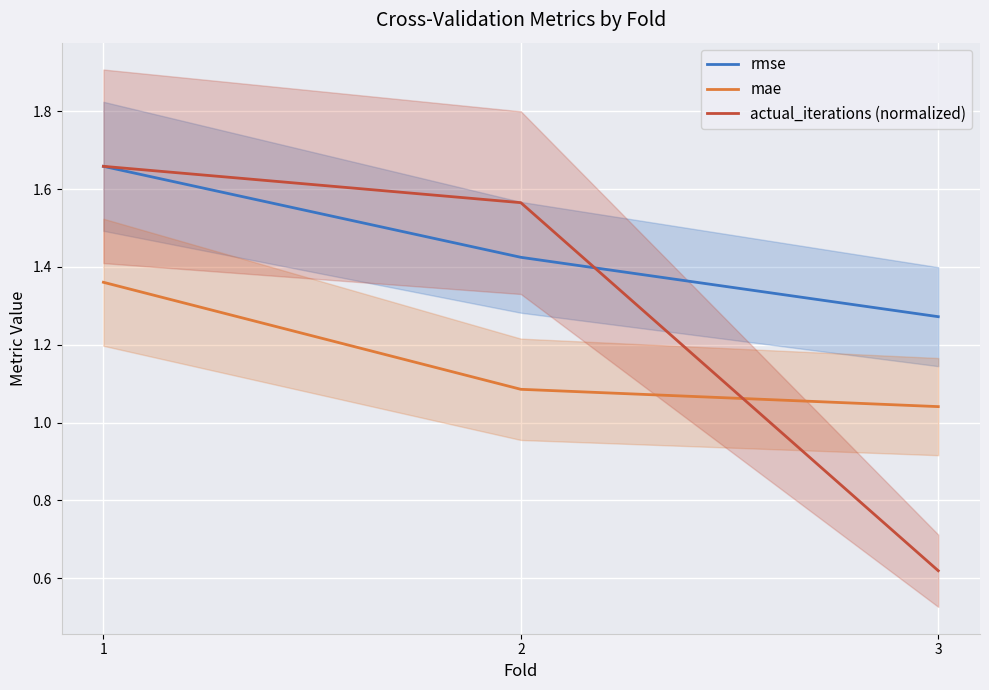

True or false: rmse has a value of 2.6 at 2.

False